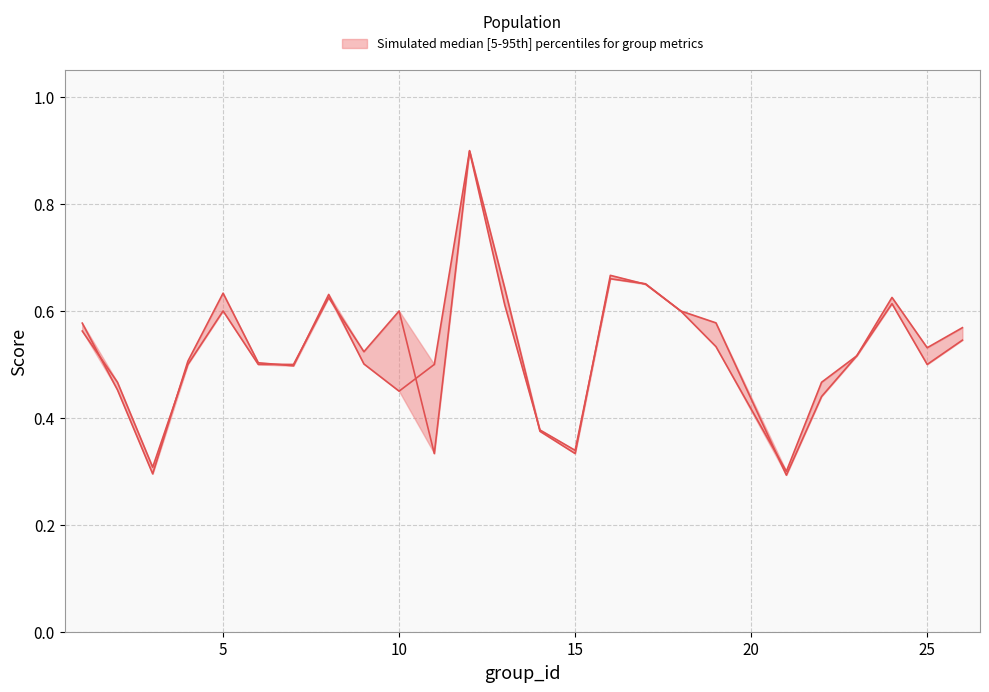

Is it true that f1 equals 0.5 at 10?

True